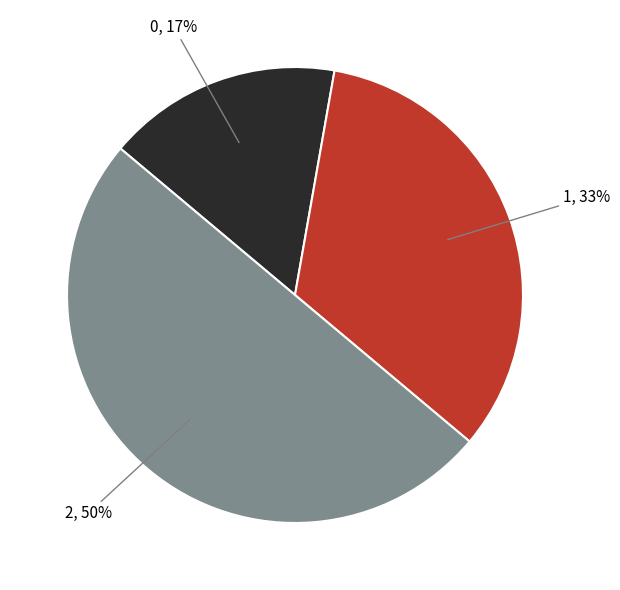

Is it true that 2 is 64% of the pie?

False